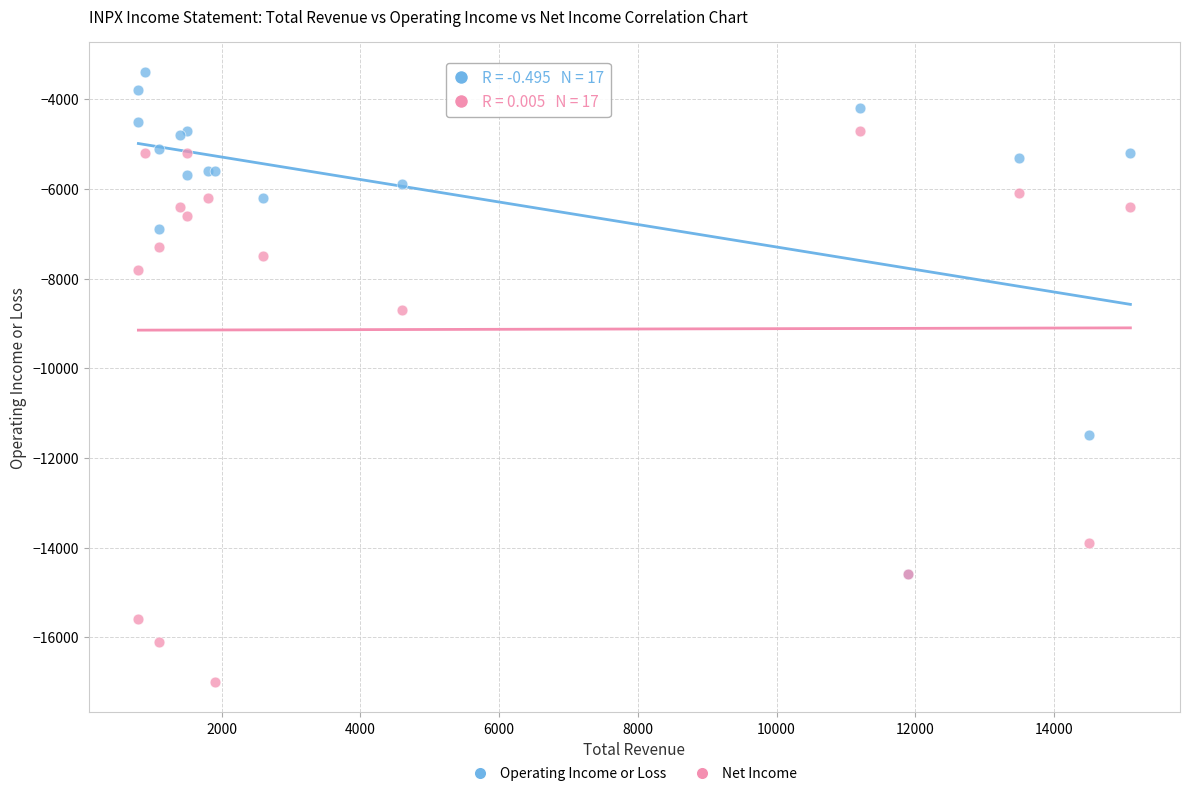

Which series contains the lowest Y value?

Net Income